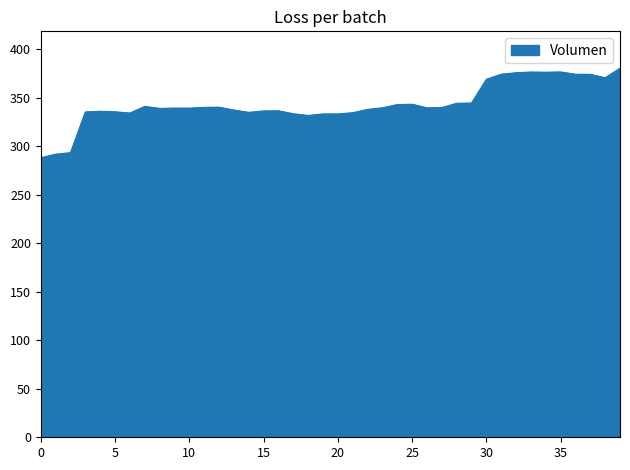

What is the maximum value shown in the chart?

380.3